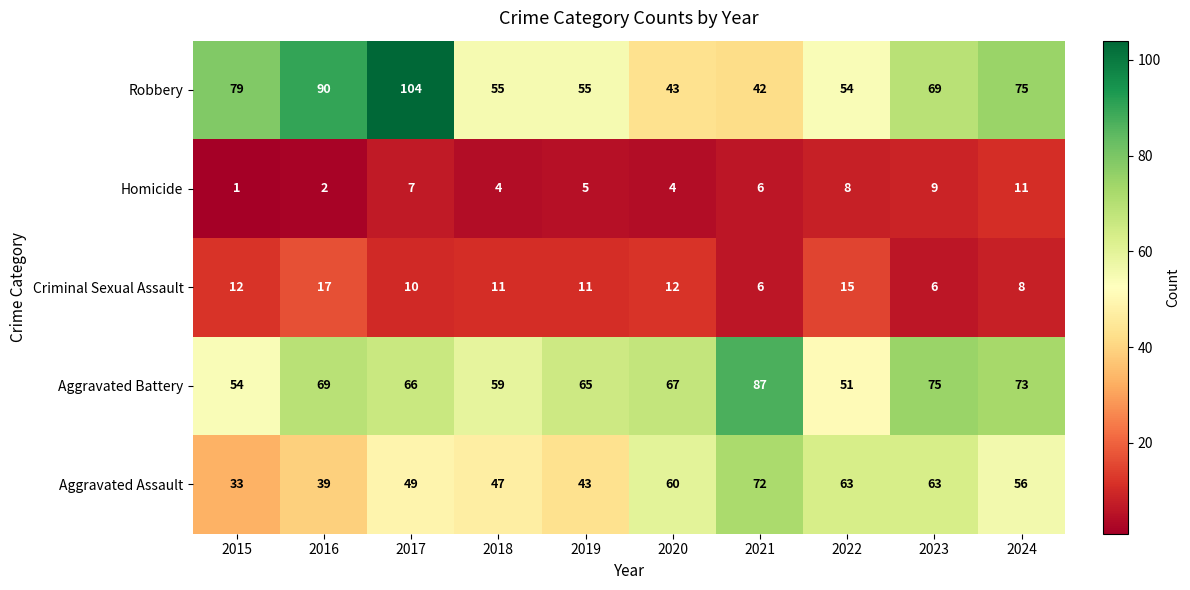

What is the difference between the maximum and minimum values in the Robbery series?

62